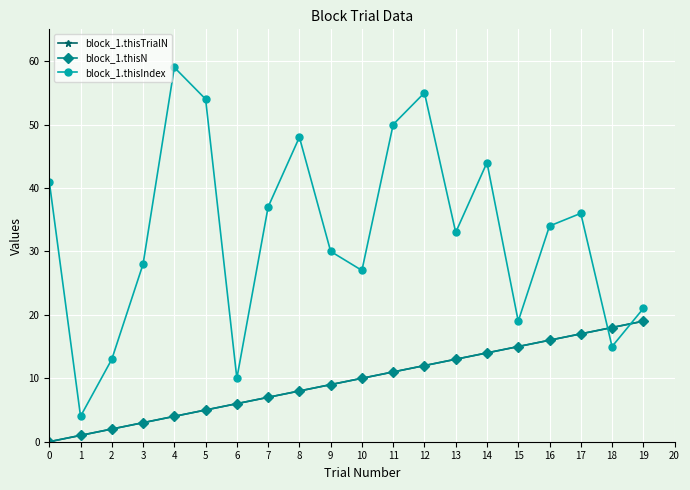

Rank the categories by block_1.thisTrialN value from highest to lowest.

19, 18, 17, 16, 15, 14, 13, 12, 11, 10, 9, 8, 7, 6, 5, 4, 3, 2, 1, 0